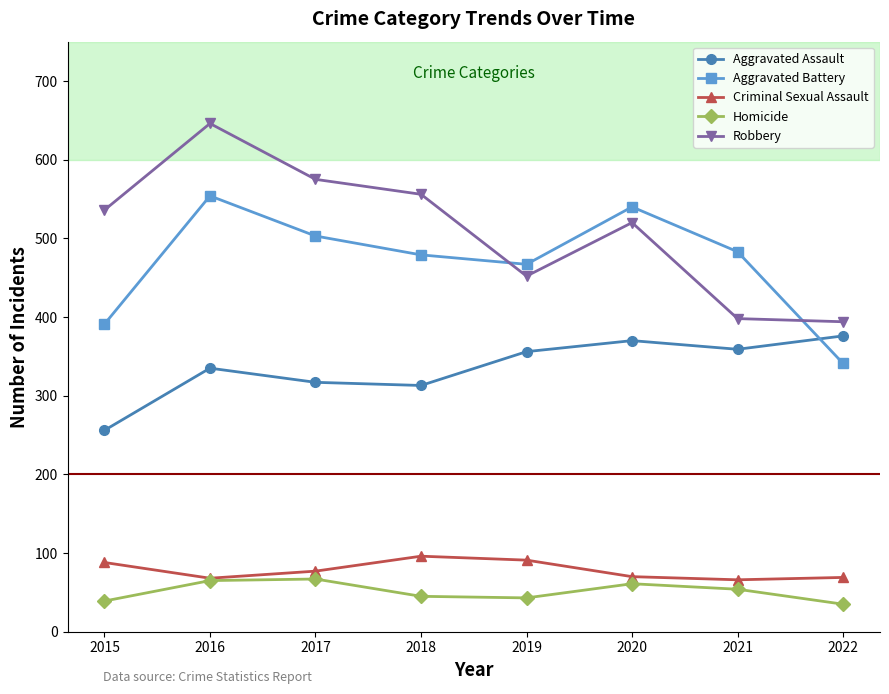

Is this an area chart (filled region under the line)?

No